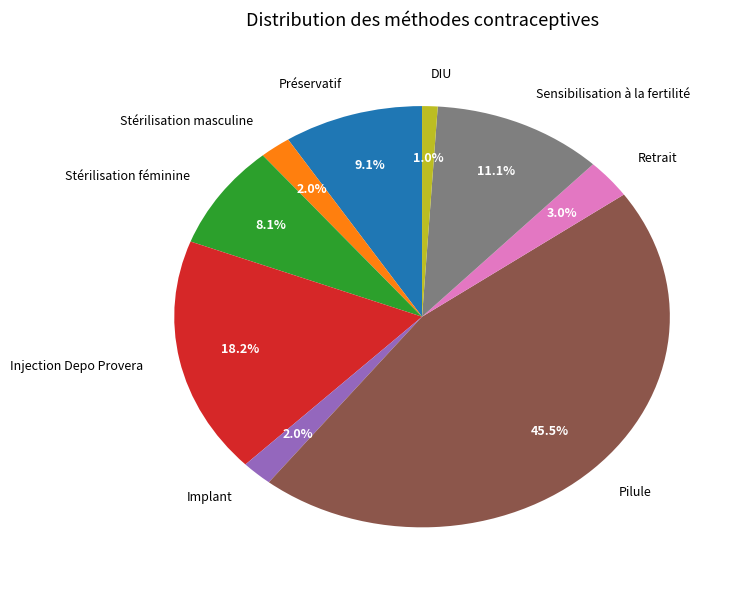

How many slices are in this pie chart?

9